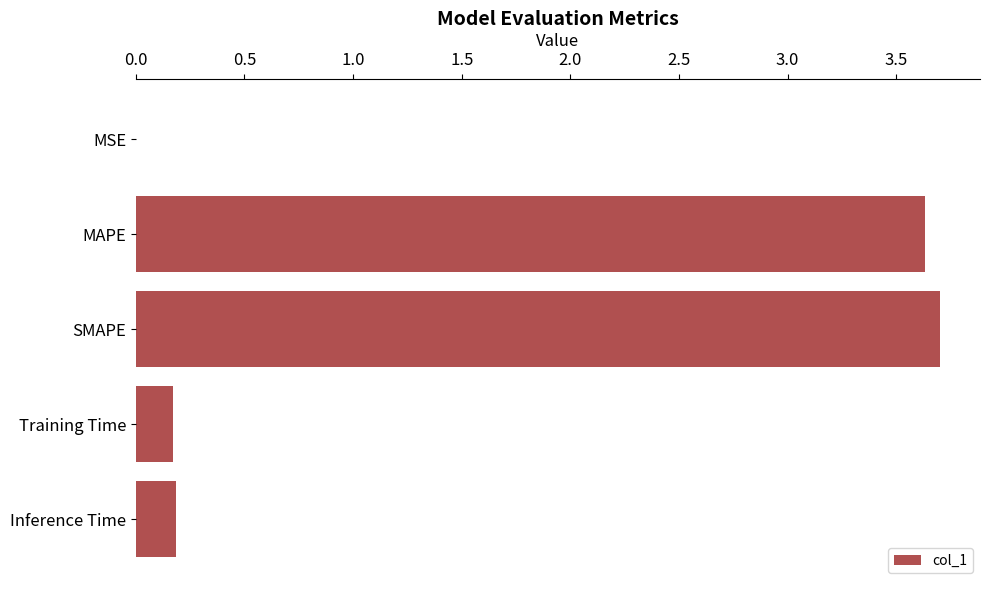

What is the sum of the values at Training Time and SMAPE?

3.9